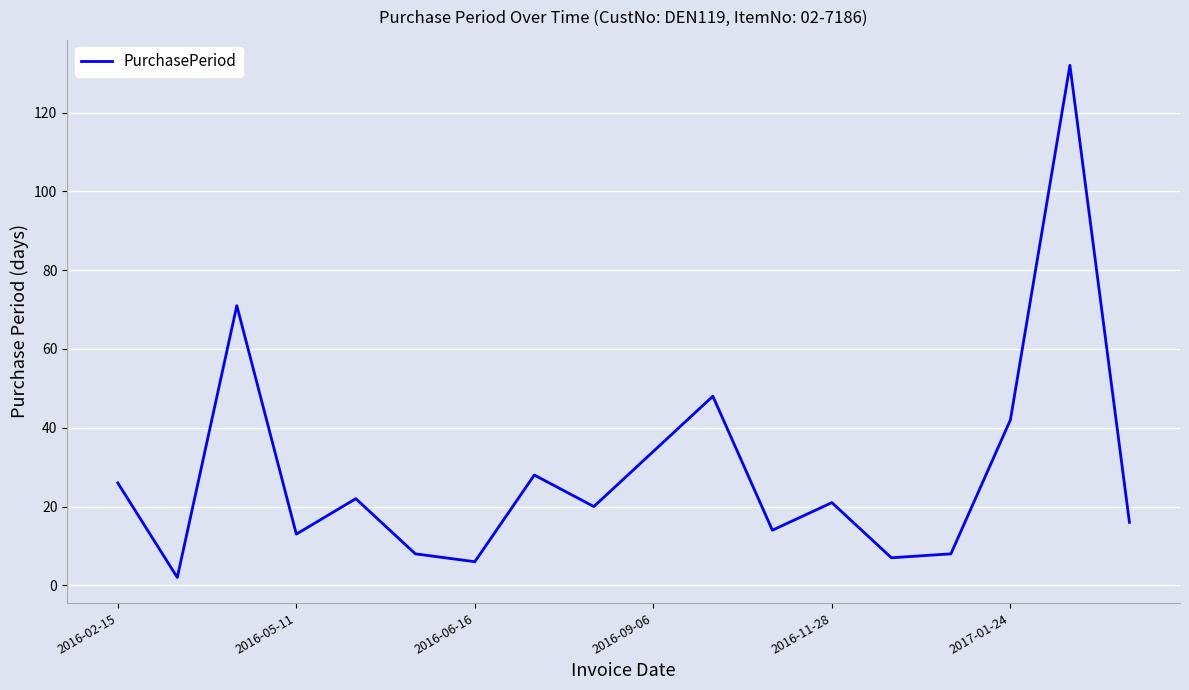

What is the maximum value shown in the chart?

132